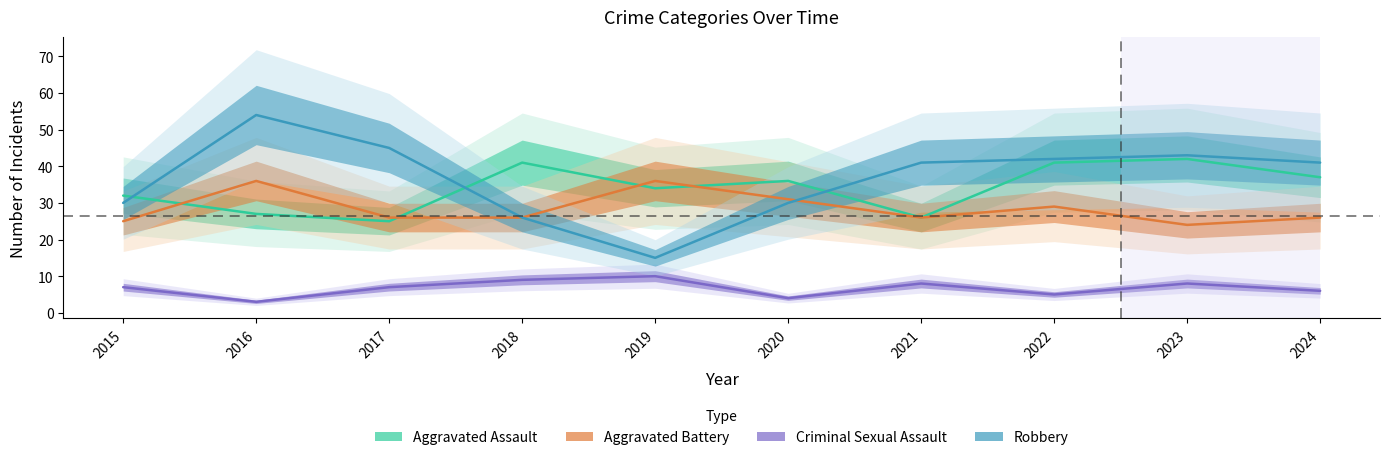

Where does the Aggravated Assault series first go above 36?

2018